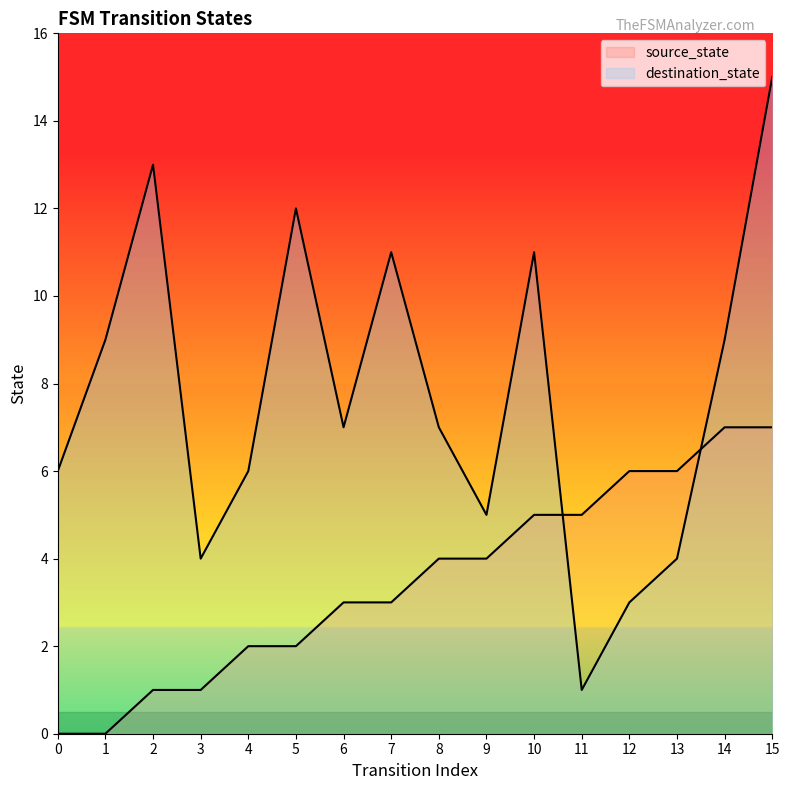

What is the total value across all series at 8?

11